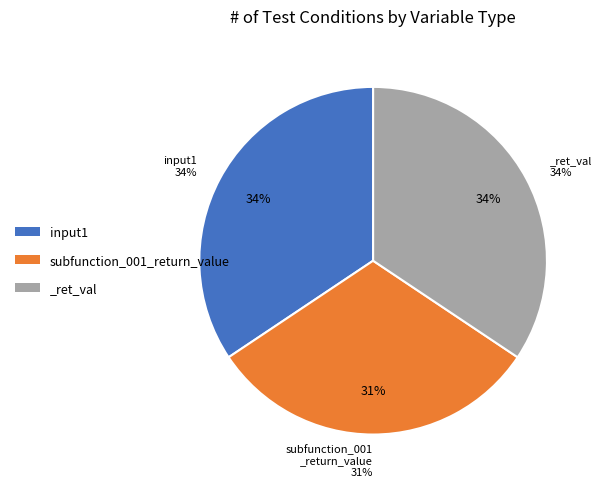

Count the number of slices in the pie.

3